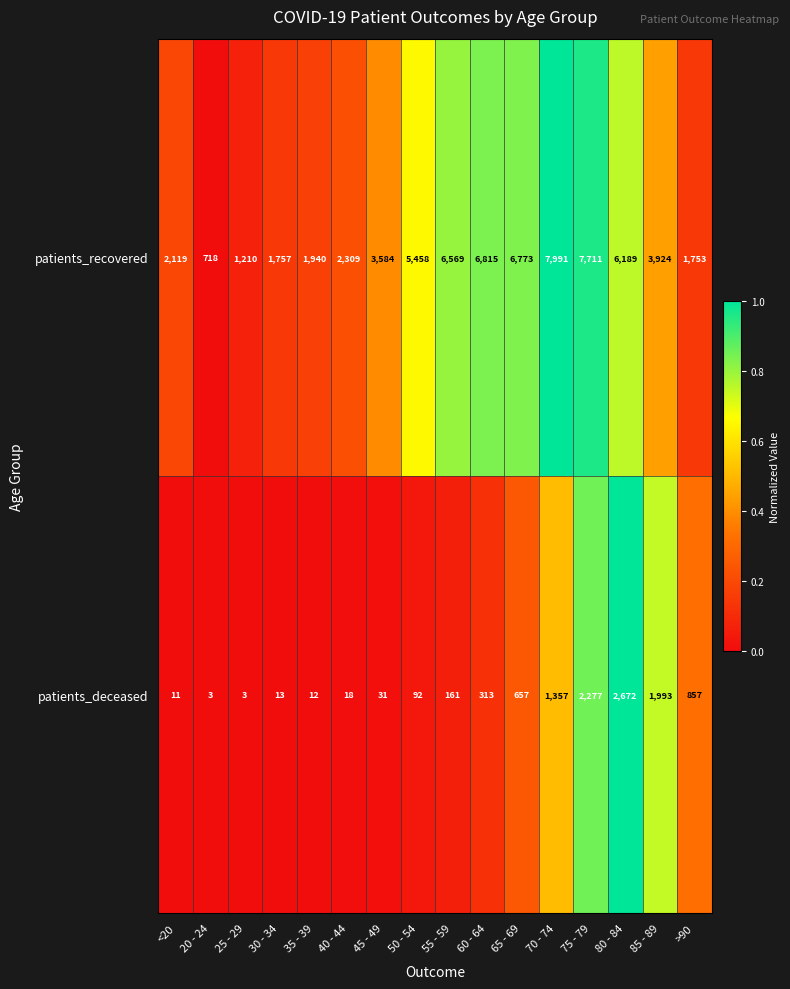

What is the difference between the second highest and minimum values in the patients_recovered series?

6993